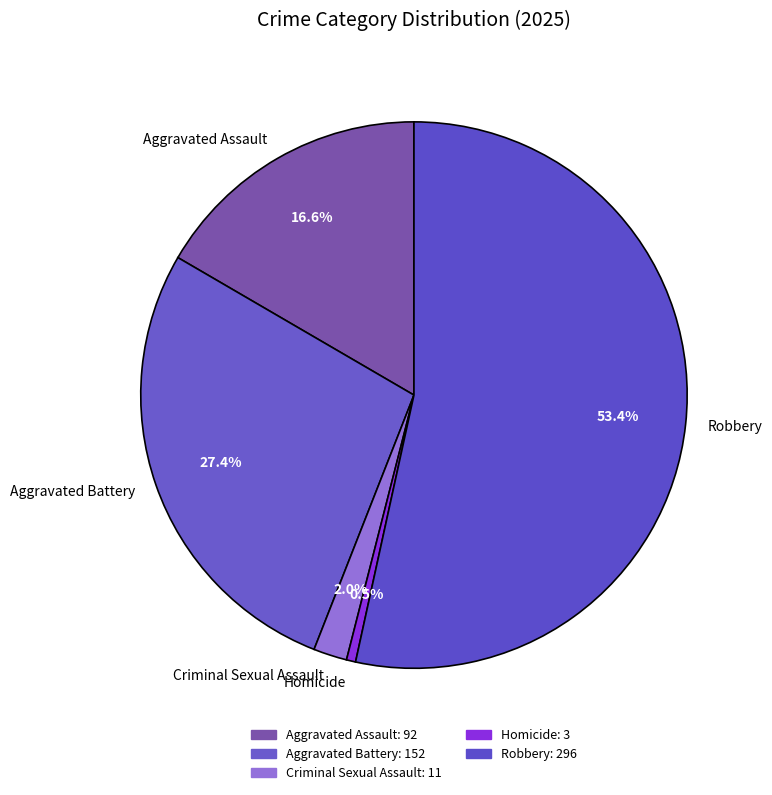

What is the majority slice?

Robbery